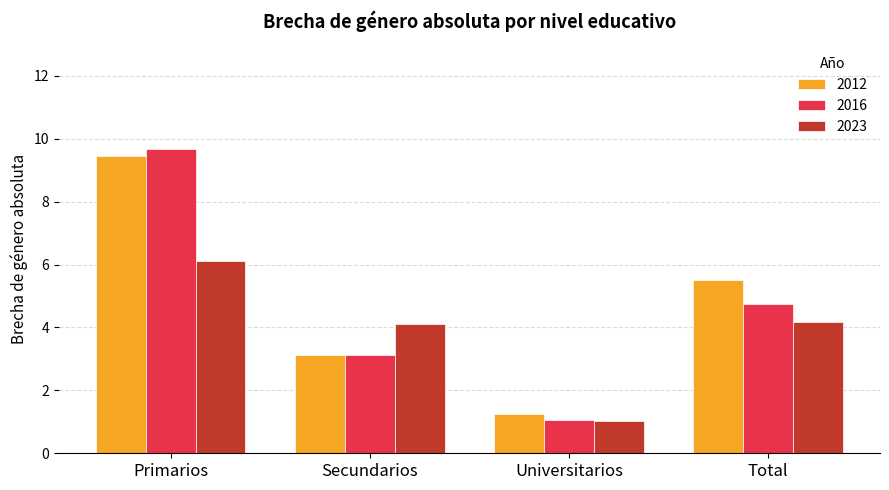

What position from the right is Secundarios?

3